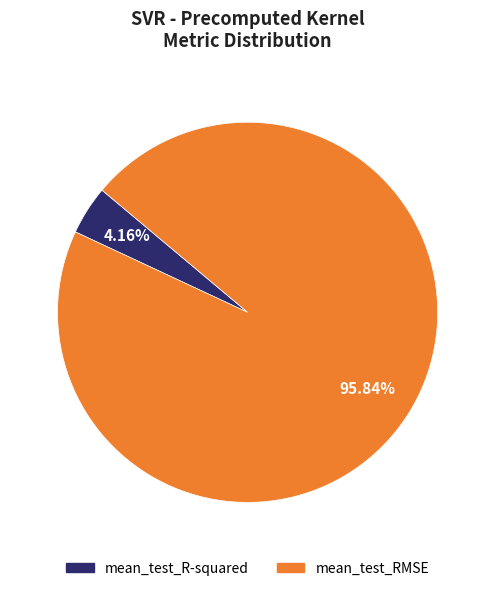

Count the number of slices in the pie.

2